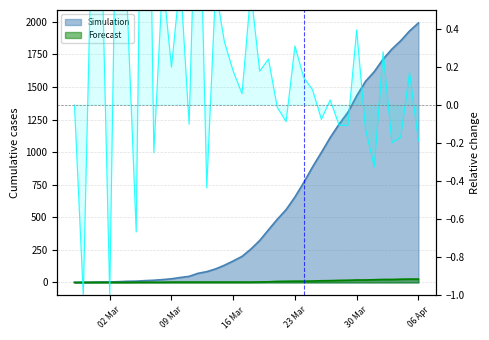

Is it true that the value at 34 is -0.2?

False